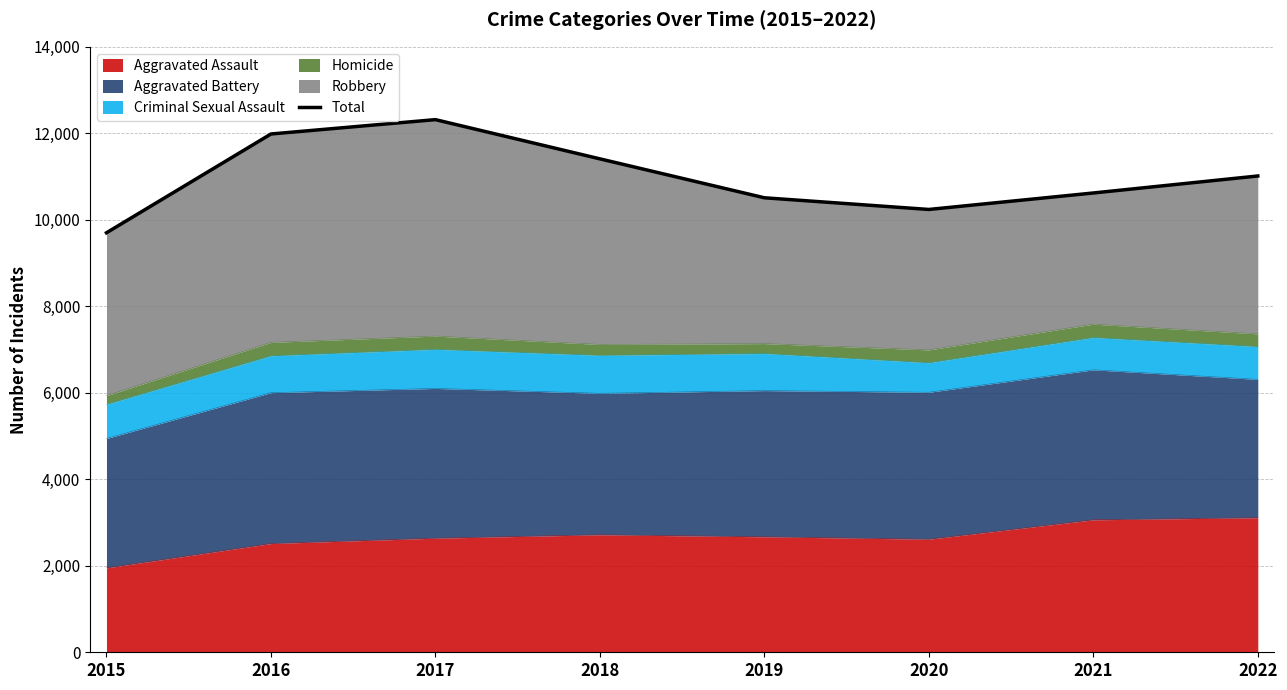

Where is the first local minimum?

2020